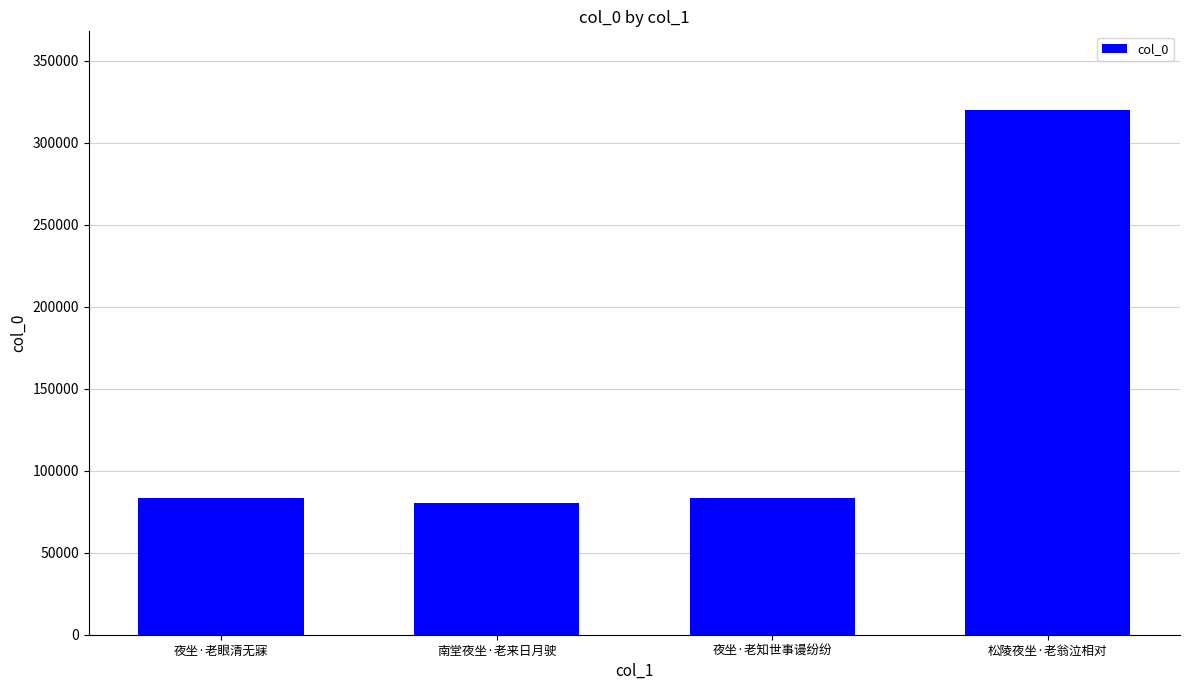

Is it true that the value at 南堂夜坐·老来日月驶 is 80382?

True